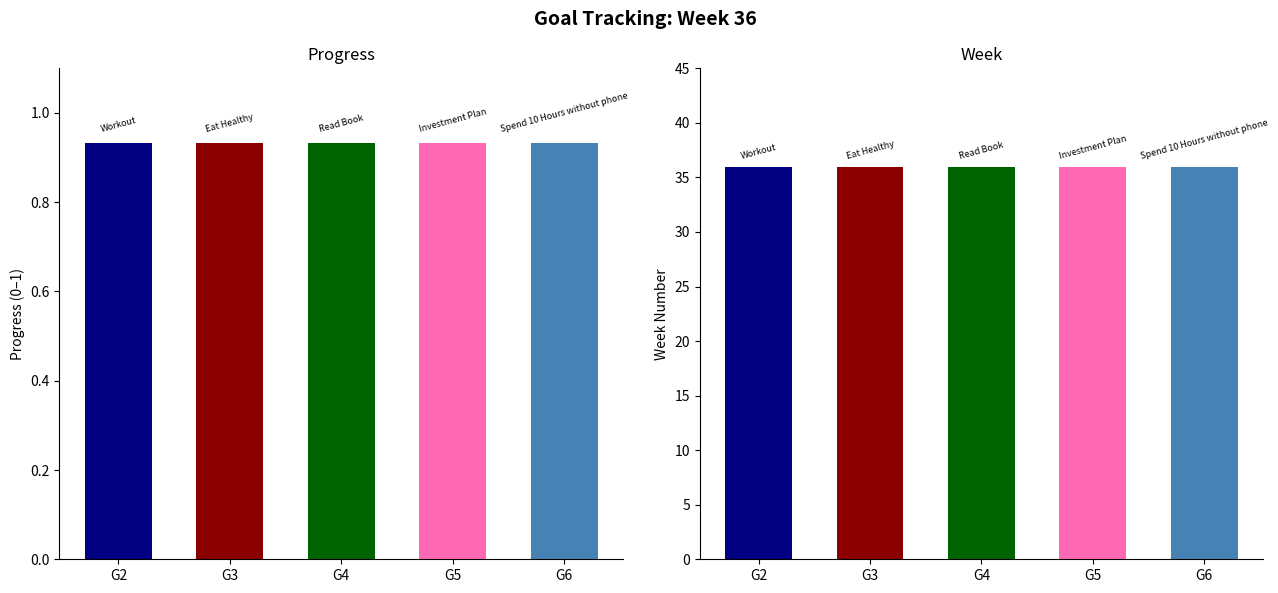

At how many categories does at least one series exceed 16?

5